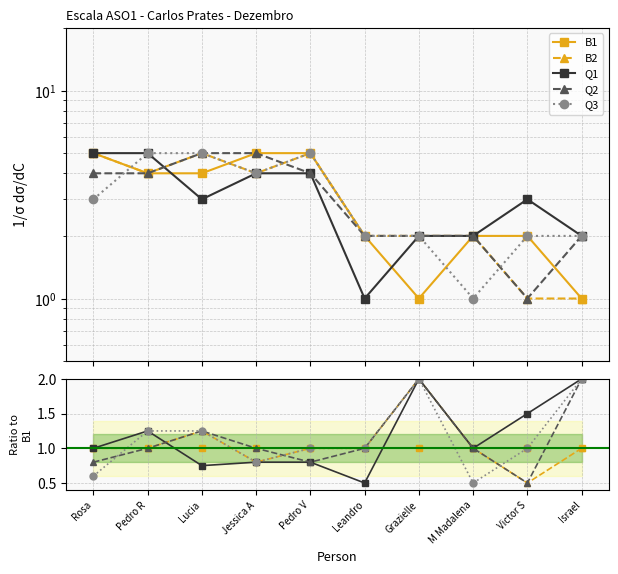

What is the maximum value shown in the chart?

2.0